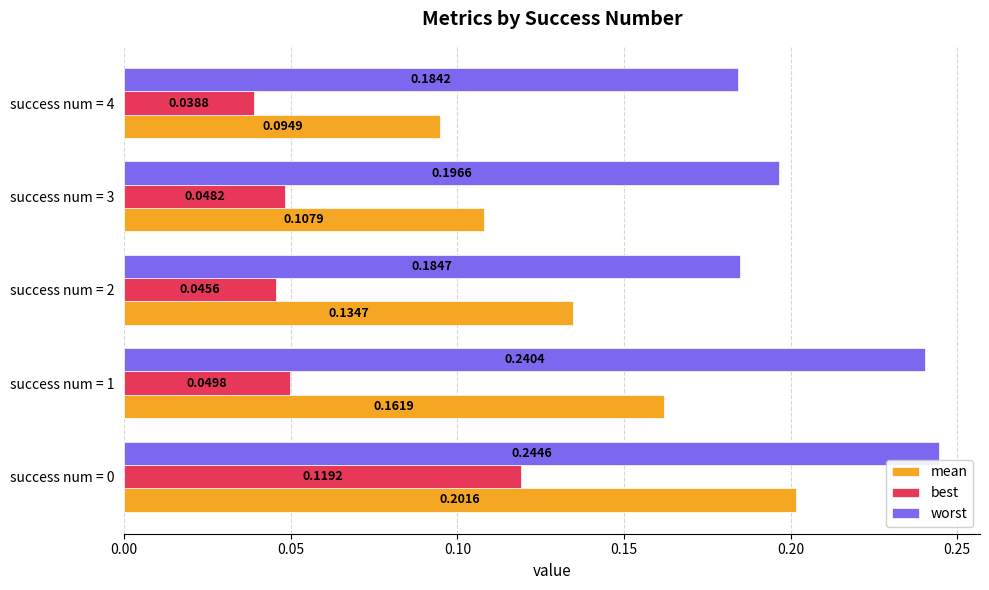

Which series has the widest spread of values?

mean